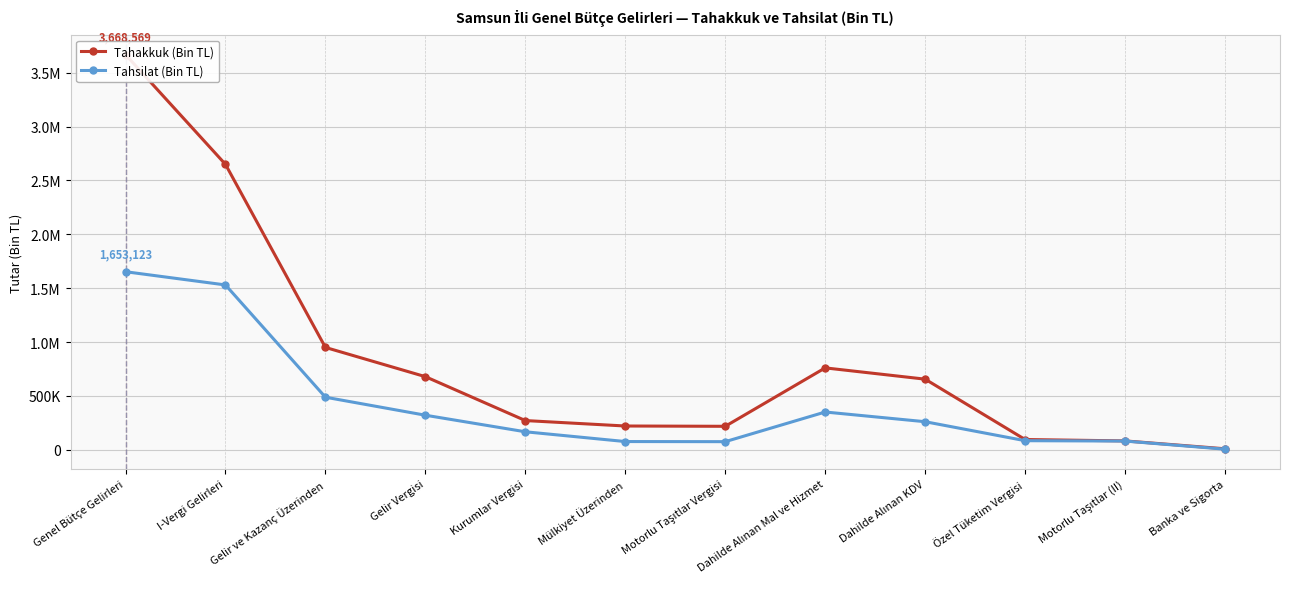

Is the value of Tahakkuk (Bin TL) at Dahilde Alınan Mal ve Hizmet greater than the value of Tahsilat (Bin TL) at Kurumlar Vergisi?

Yes